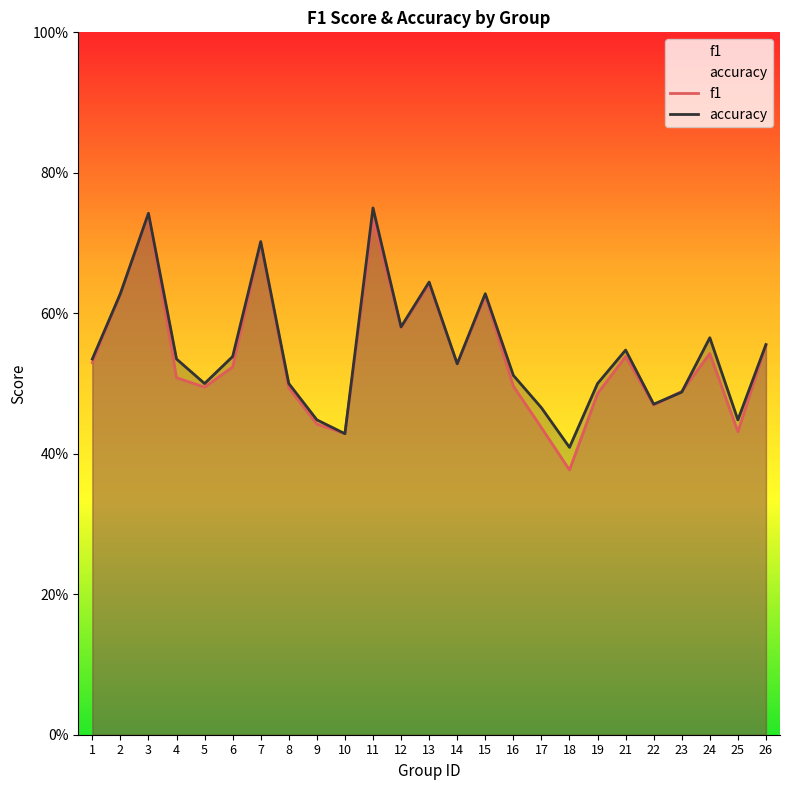

List the series in order of their overall mean, lowest first.

f1, accuracy